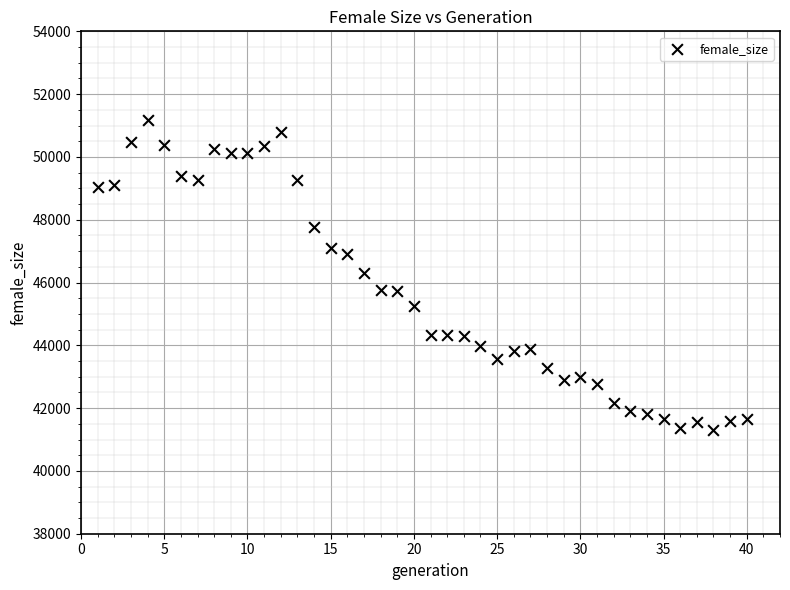

What is the range of Y values (max minus min)?

9890